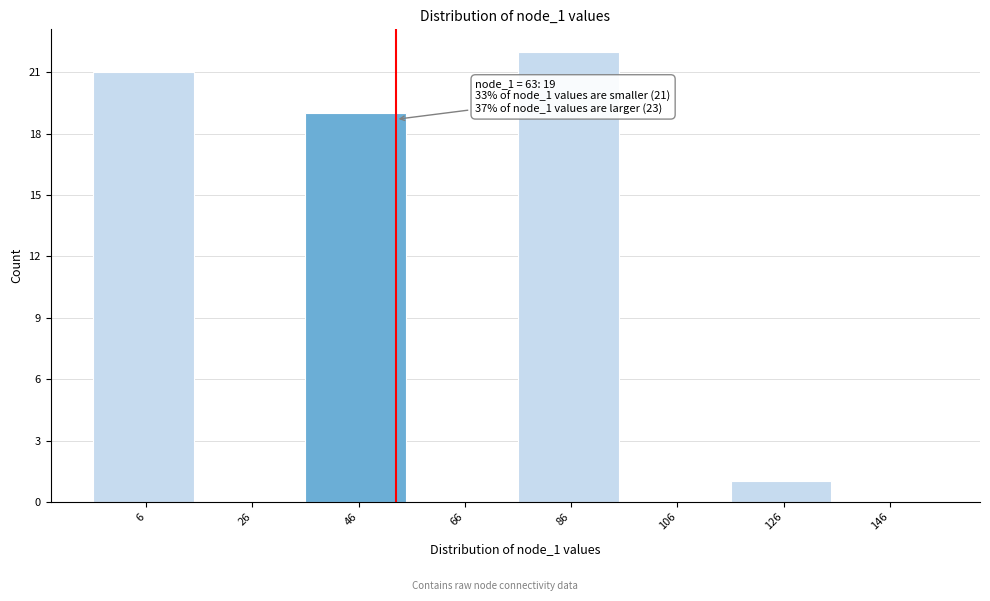

Reading left to right, transcribe all the data shown in this chart.

6=21	26=0	46=19	66=0	86=22	106=0	126=1	146=0